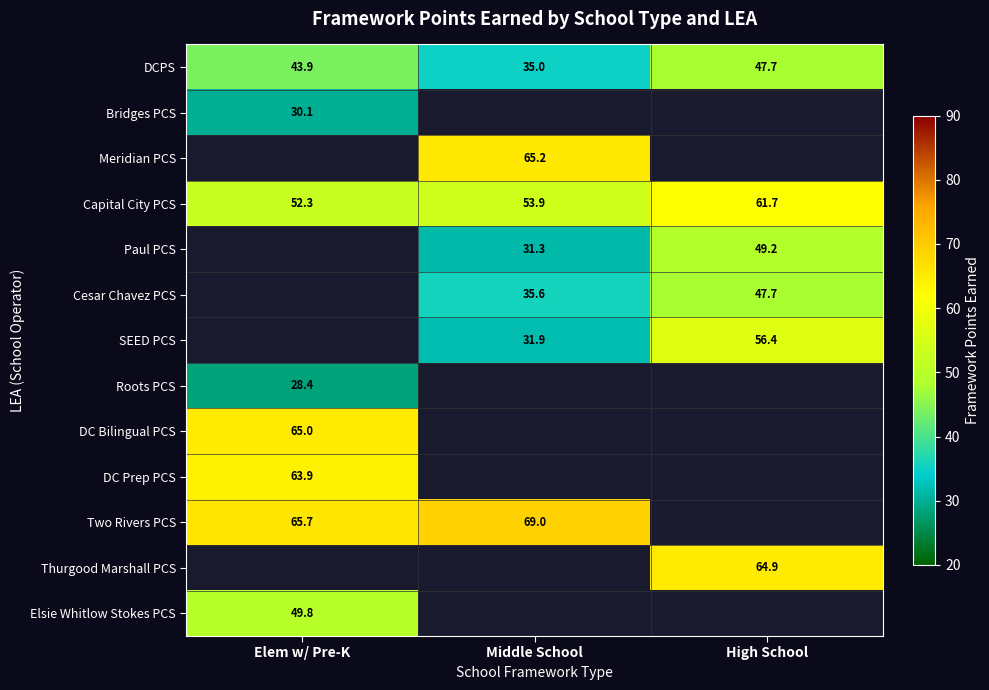

Is it true that Bridges PCS equals 52.5 at Elem w/ Pre-K?

False